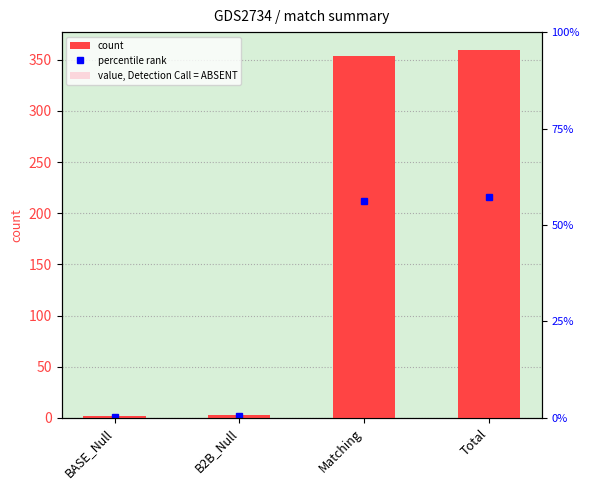

How many bars are there in total?

4